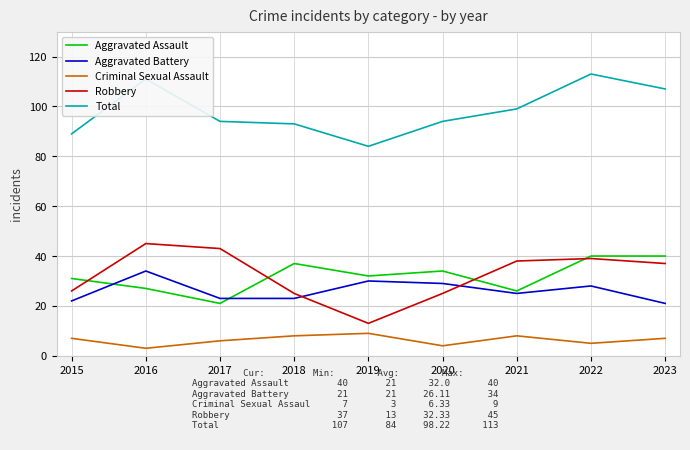

What is the difference between the Aggravated Battery values at 2022 and 2020?

1